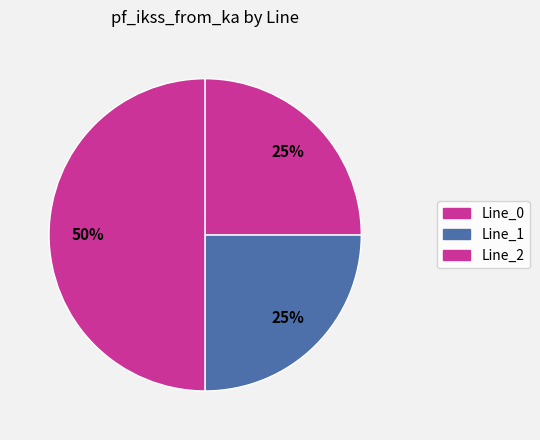

How many segments does this pie chart have?

3